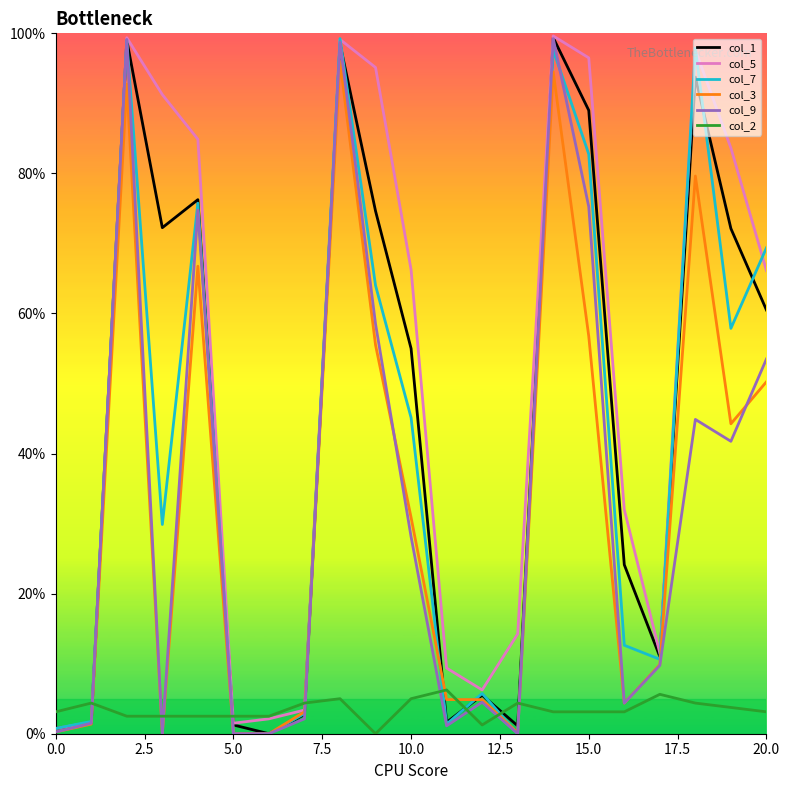

At how many categories does at least one series exceed 87?

7